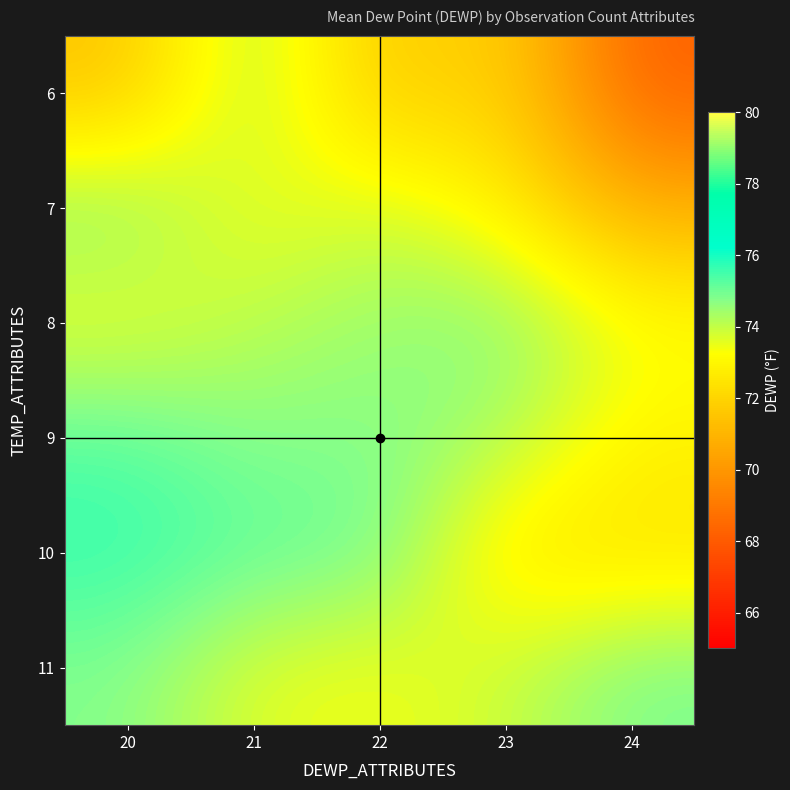

At how many categories does at least one series exceed 70?

5